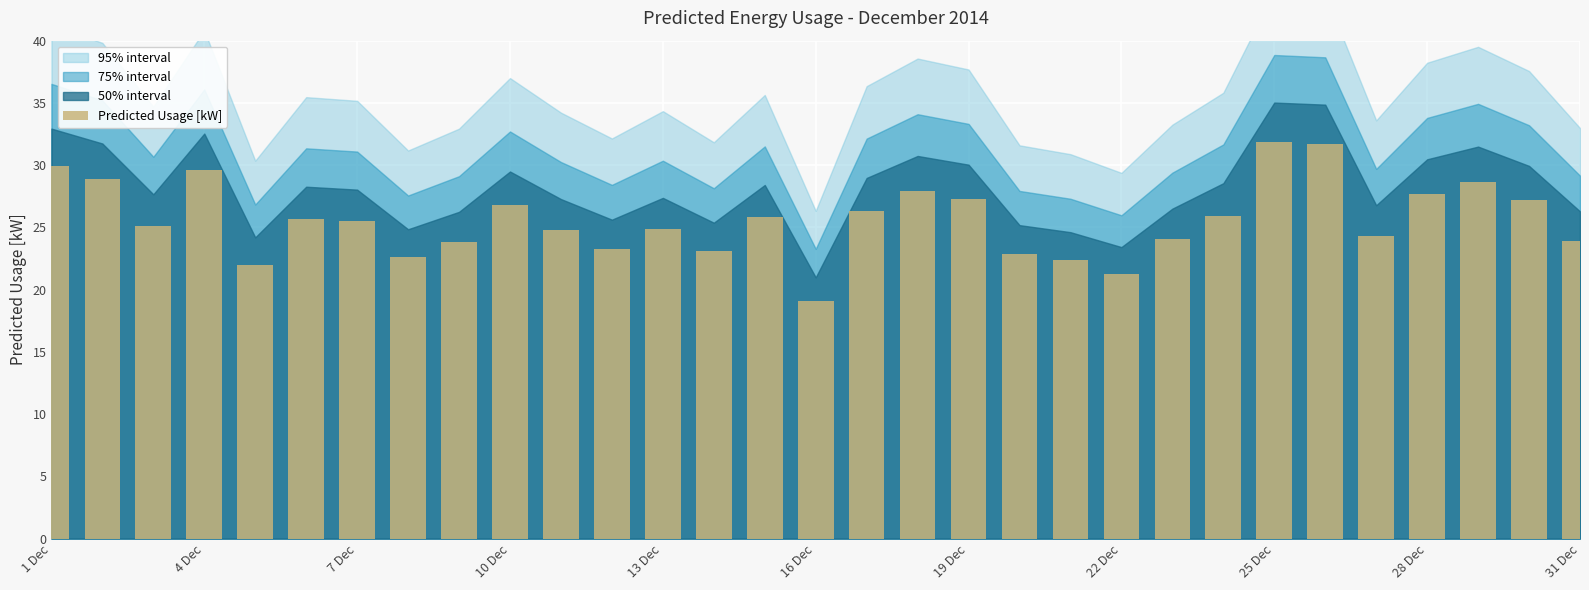

What is the value of the 7th bar from the left?

25.5